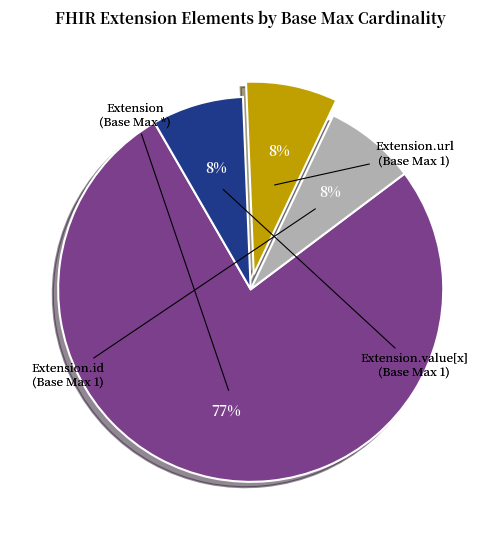

Does any single category account for the majority?

Yes